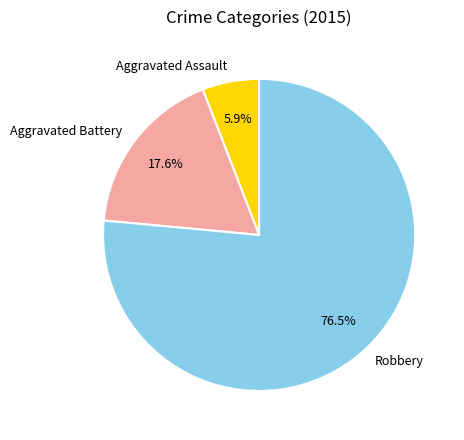

The Aggravated Assault slice represents 6% of the pie. True or false?

True